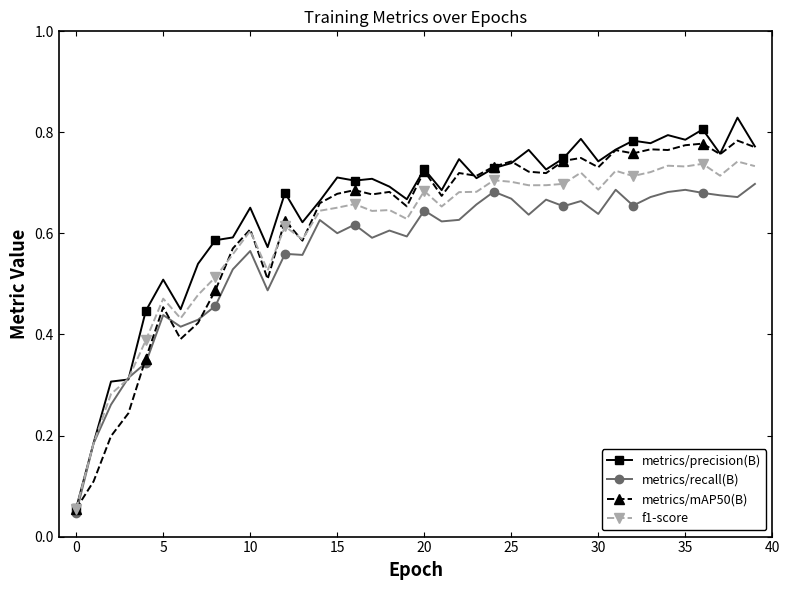

What is the sum of all metrics/precision(B) values?

25.8